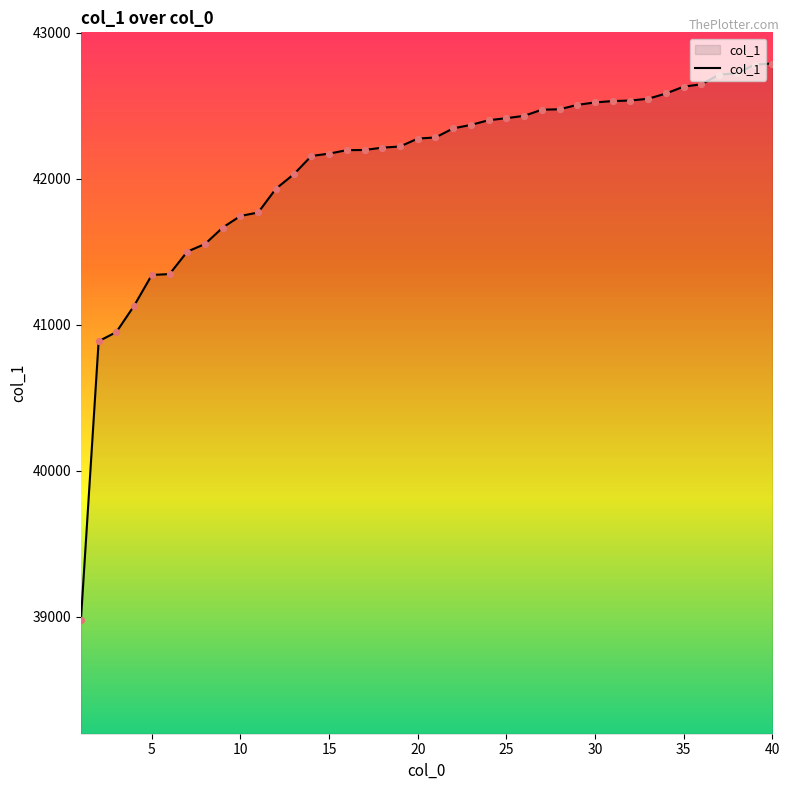

What is the difference between the maximum and minimum values?

3811